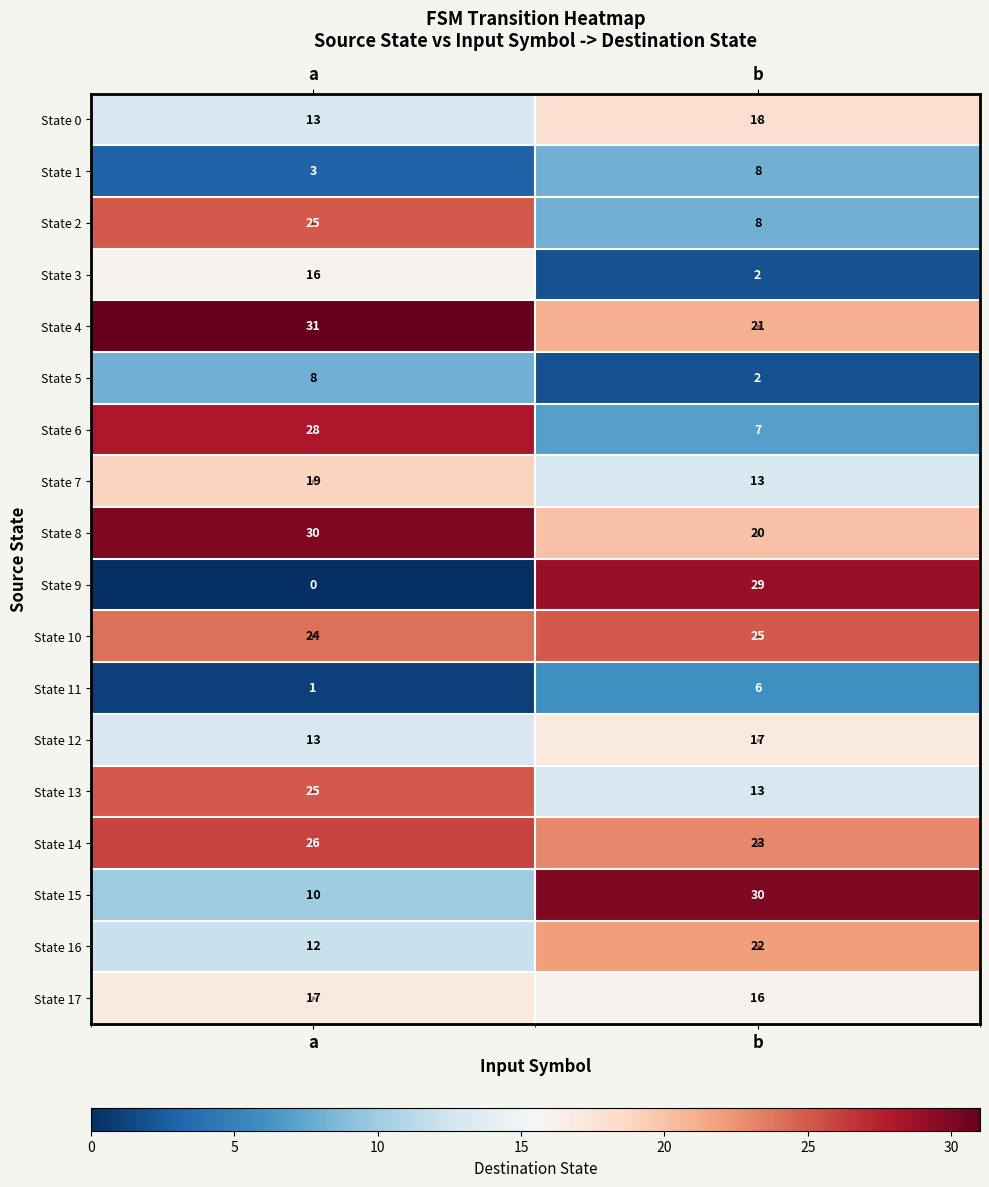

Is the value of State 8 at a greater than the value of State 10 at a?

Yes